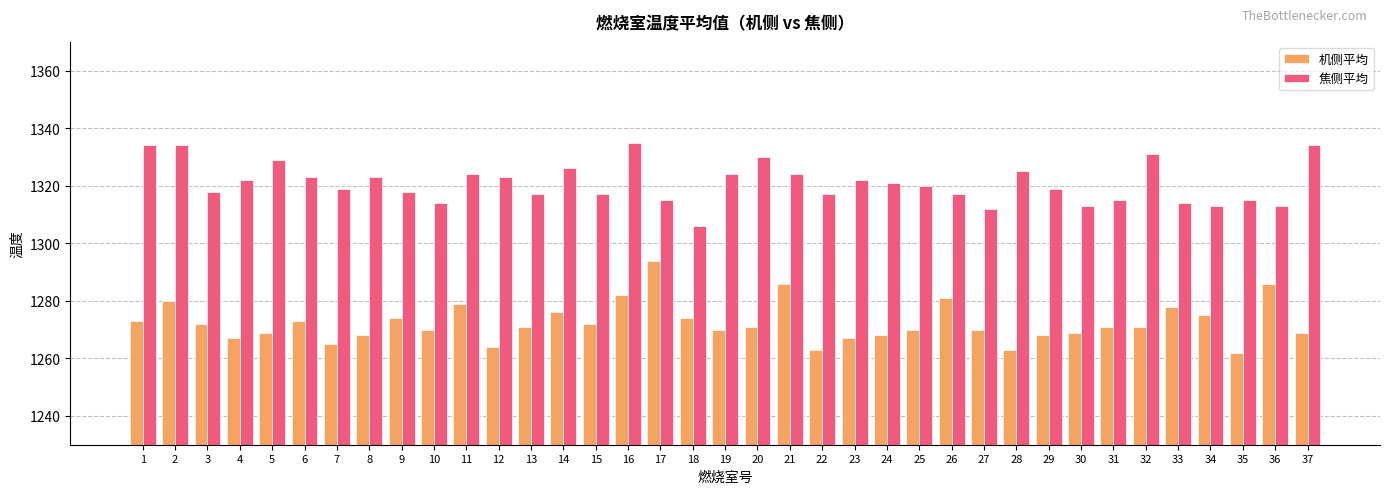

How many bars are there in each group?

2